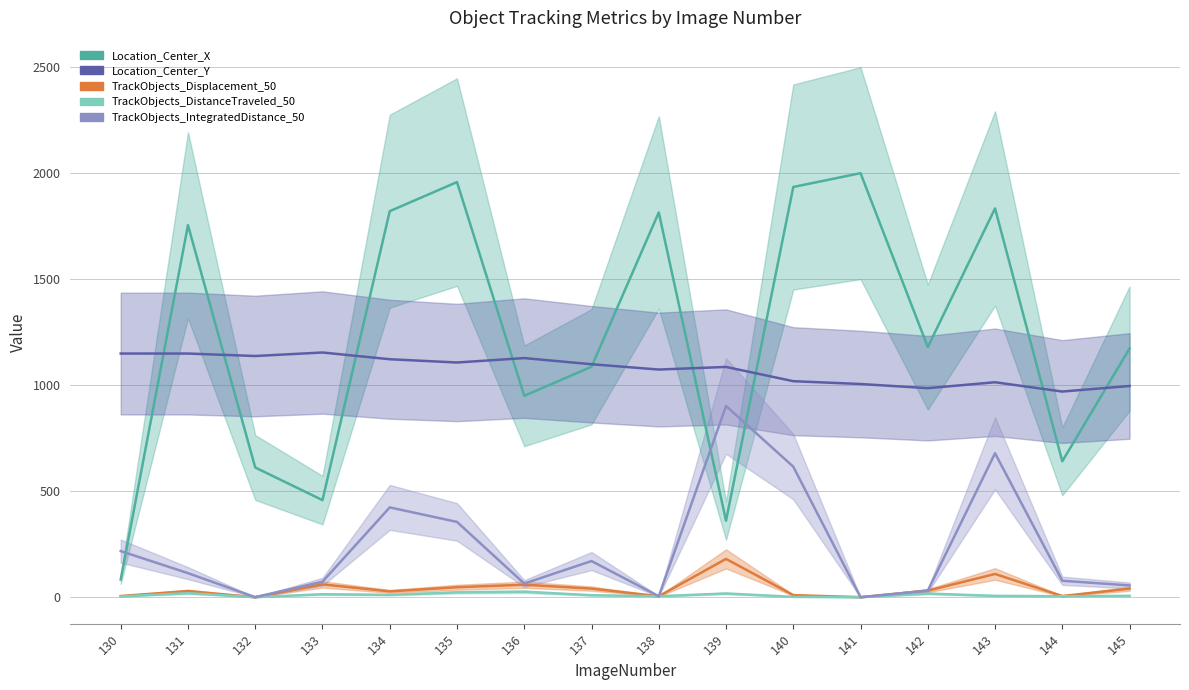

What is the value of the Location_Center_X point at the 10th from the left?

360.8